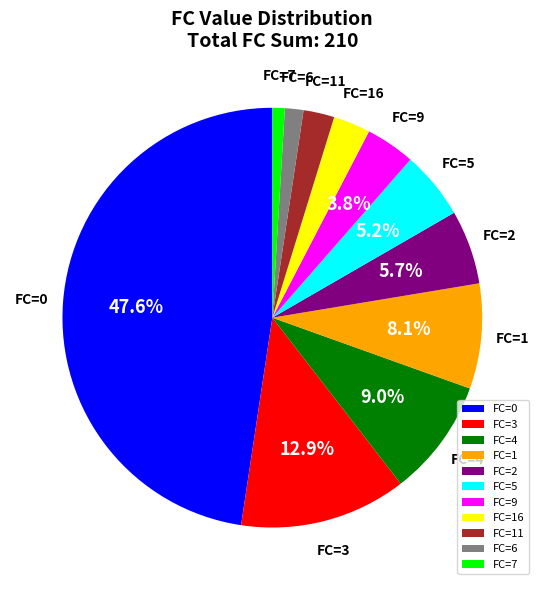

Approximately how many times larger is the value at FC=6 compared to FC=16?

0.5